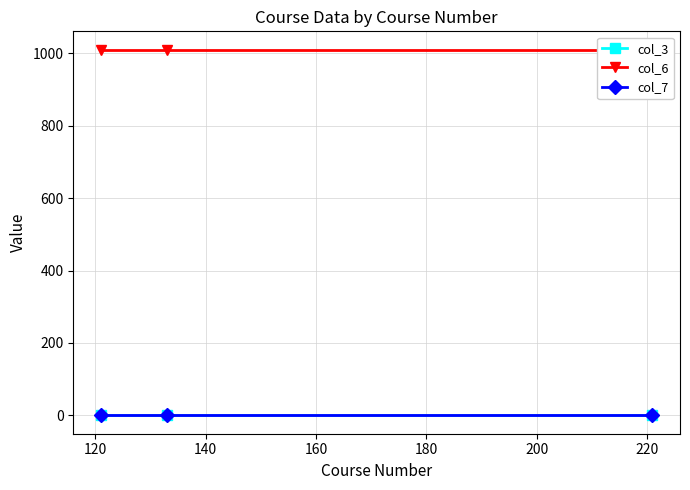

What is the value of the col_6 point at the 3rd from the left?

1010